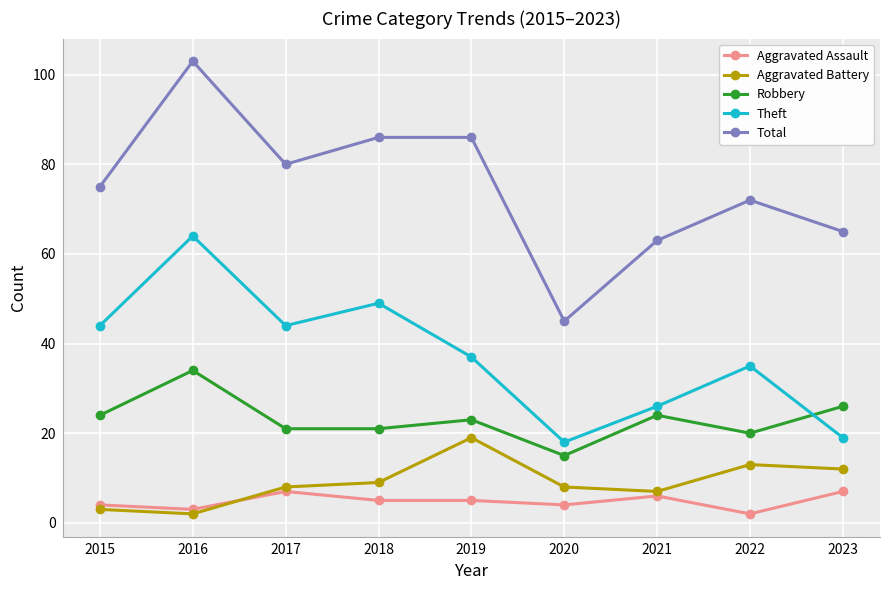

What is the maximum value shown in the chart?

103